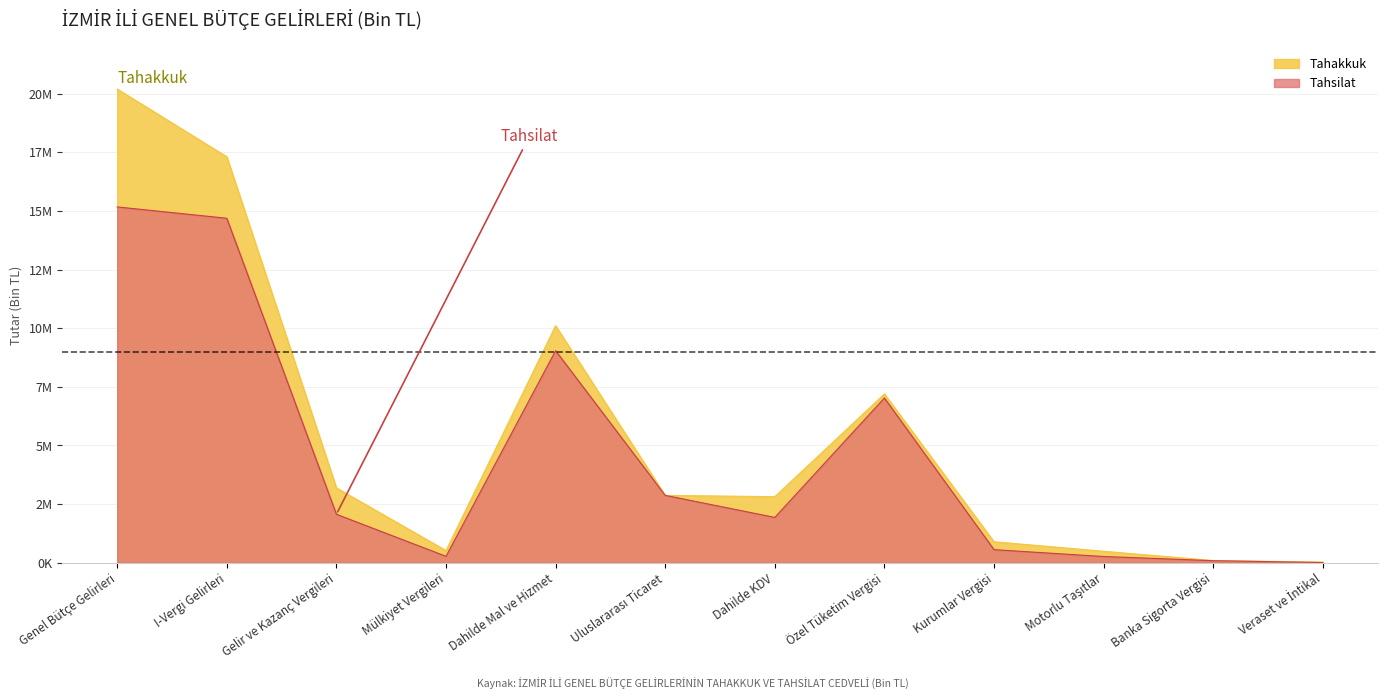

List the labels in order of Tahakkuk value, largest first.

Genel Bütçe Gelirleri, I-Vergi Gelirleri, Dahilde Mal ve Hizmet, Özel Tüketim Vergisi, Gelir ve Kazanç Vergileri, Uluslararası Ticaret, Dahilde KDV, Kurumlar Vergisi, Mülkiyet Vergileri, Motorlu Taşıtlar, Banka Sigorta Vergisi, Veraset ve İntikal